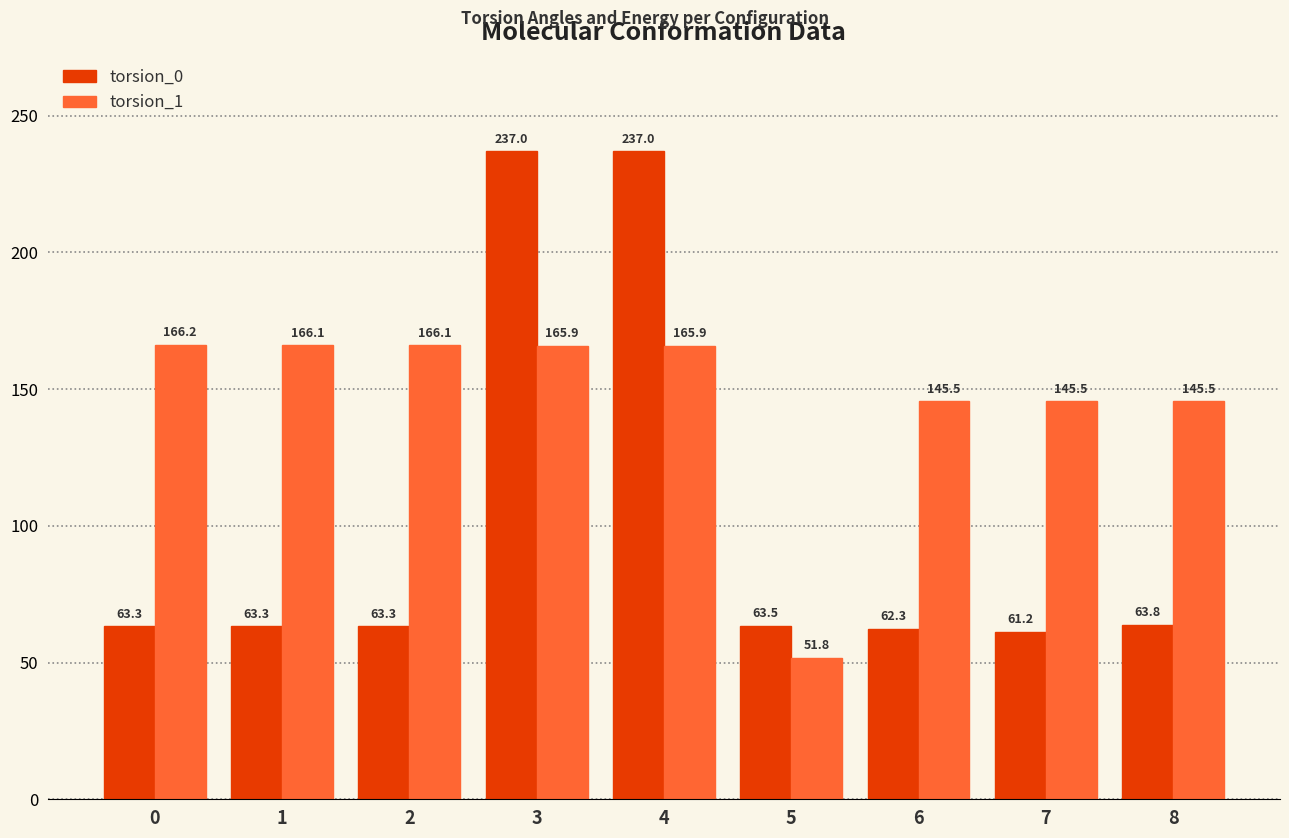

What are all the series names shown in the legend?

torsion_0, torsion_1